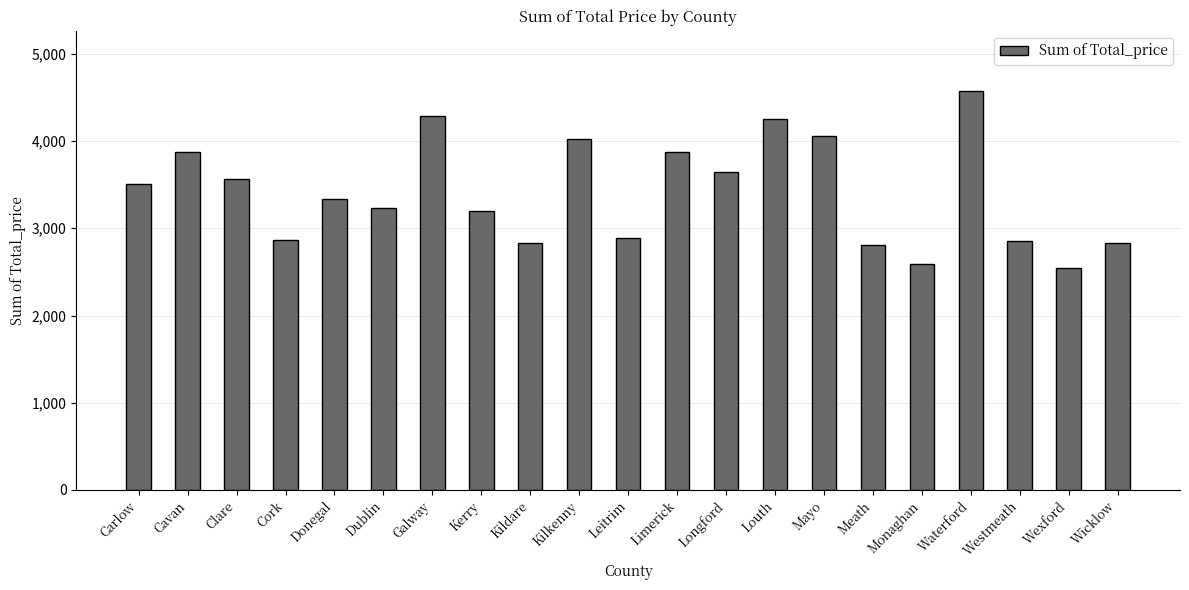

How many data points does each series have?

21